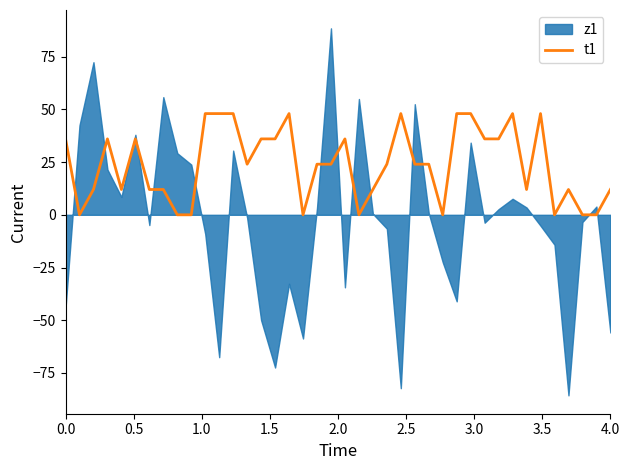

Reading left to right, transcribe all the data shown in this chart.

36	0	12	36	12	36	12	12	0	0	48	48	48	24	36	36	48	0	24	24	36	0	12	24	48	24	24	0	48	48	36	36	48	12	48	0	12	0	0	12